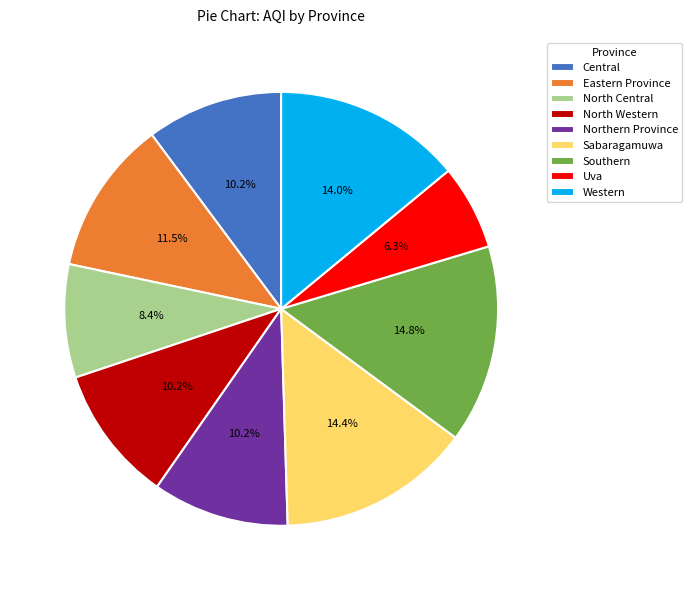

What percentage is NOT represented by Uva?

93.7%